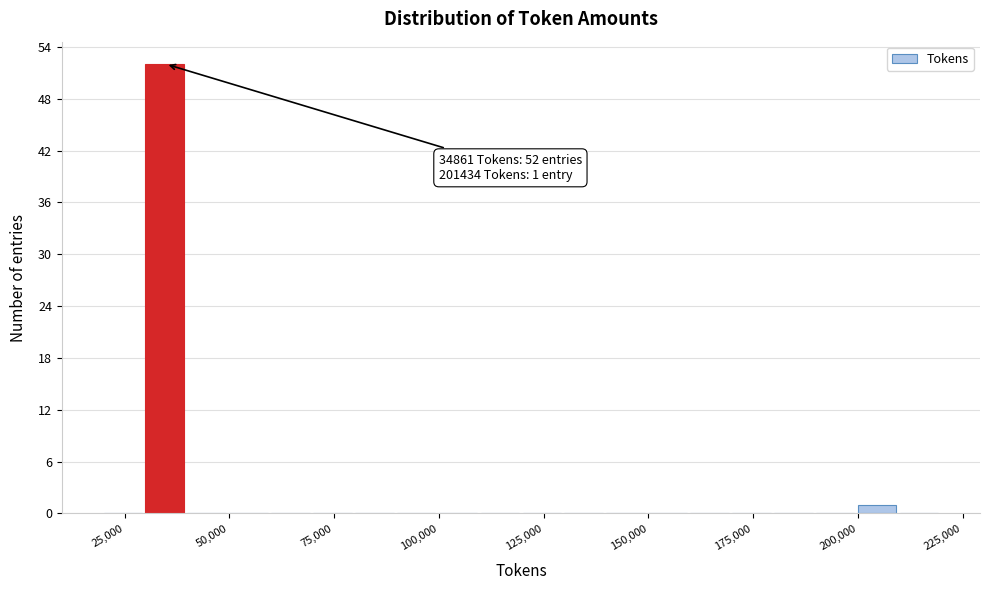

Read against the x-axis, roughly where is the centre of the tallest bar?

35000